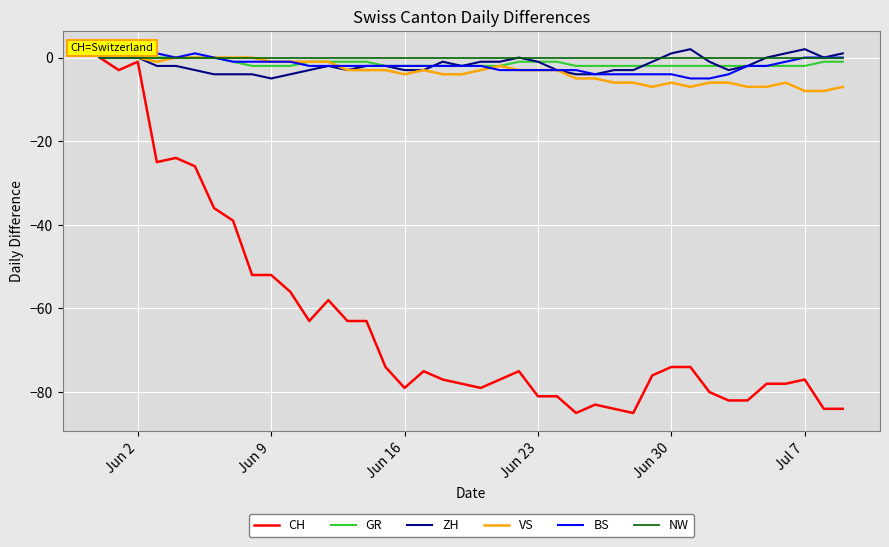

Which series has the widest spread of values?

CH